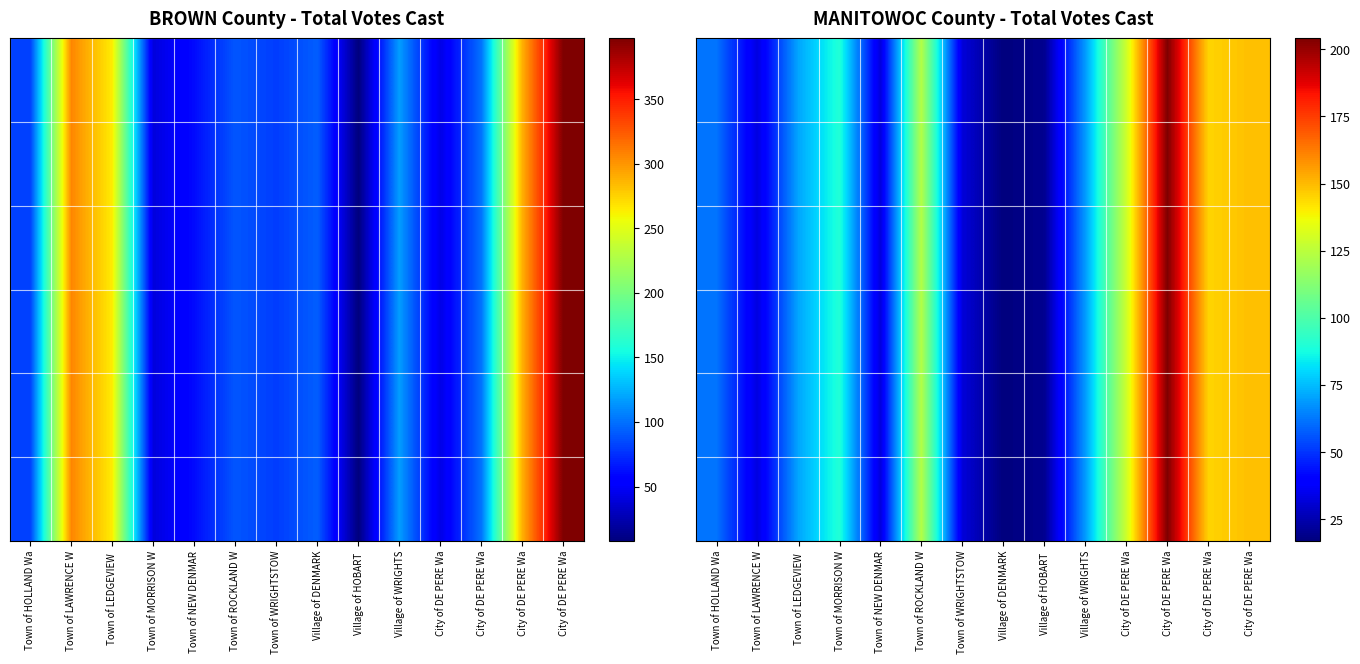

Which category has the highest value across all series?

City of DE PERE Wa